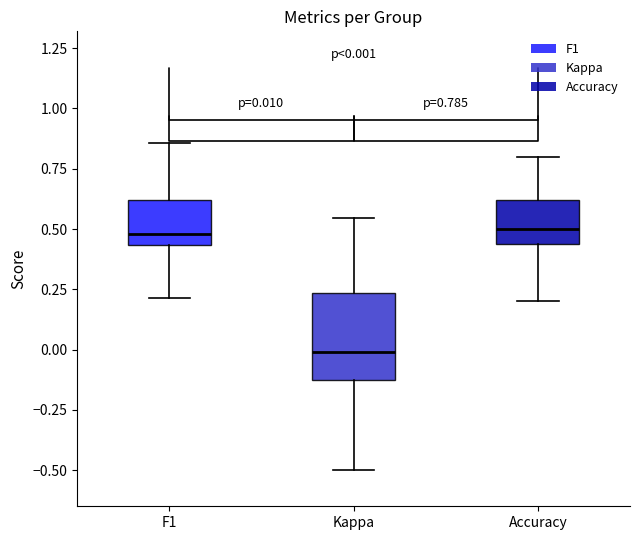

Which box's median line is the lowest?

Kappa